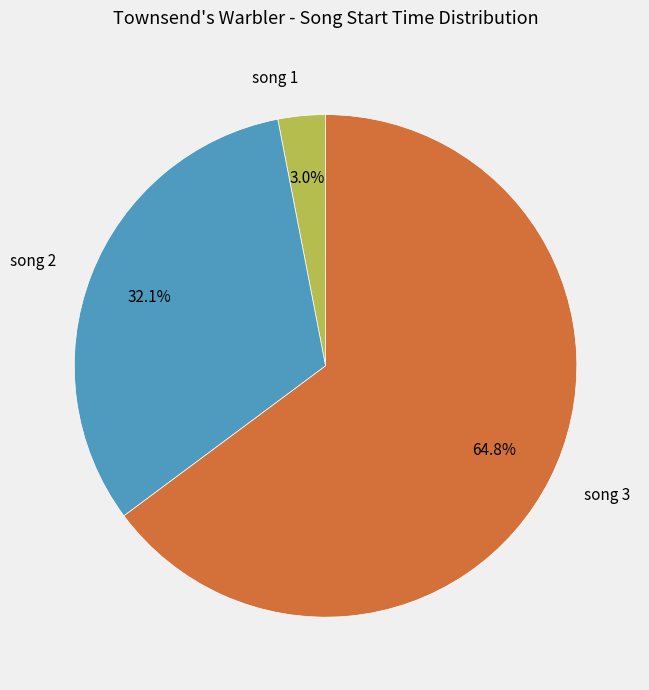

Which category accounts for the majority?

song 3